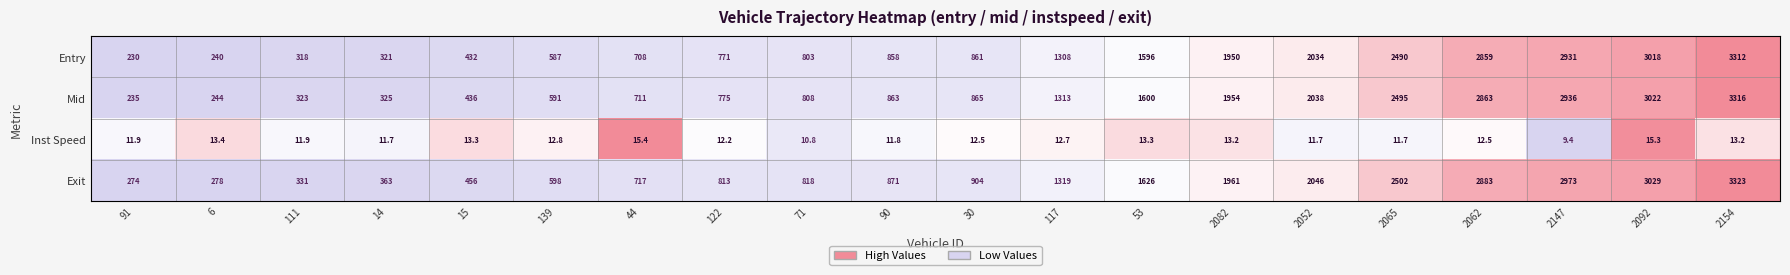

At which category is the sum across all series the highest?

2154